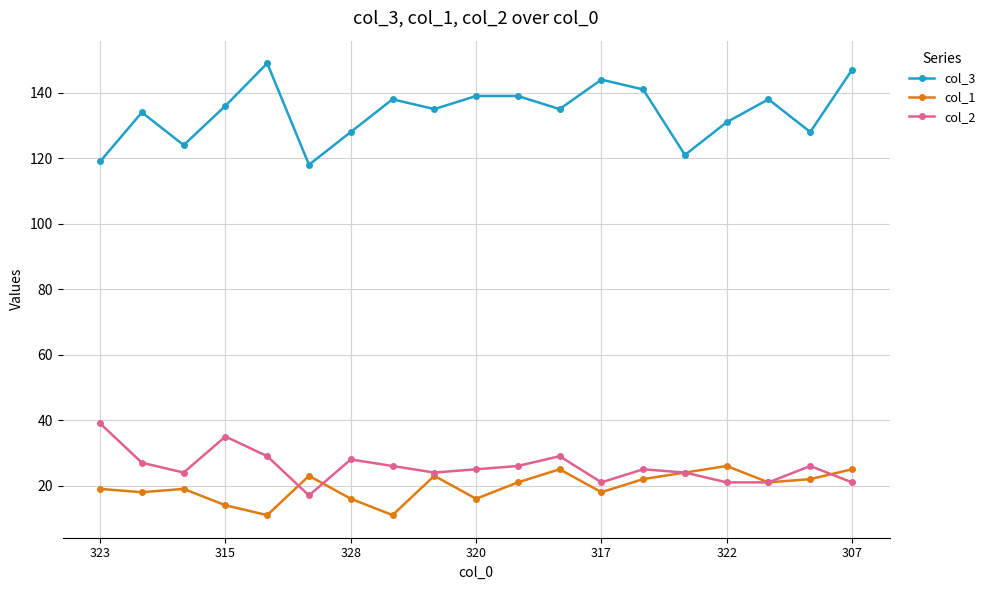

Does the chart display data point markers on the line(s)?

Yes